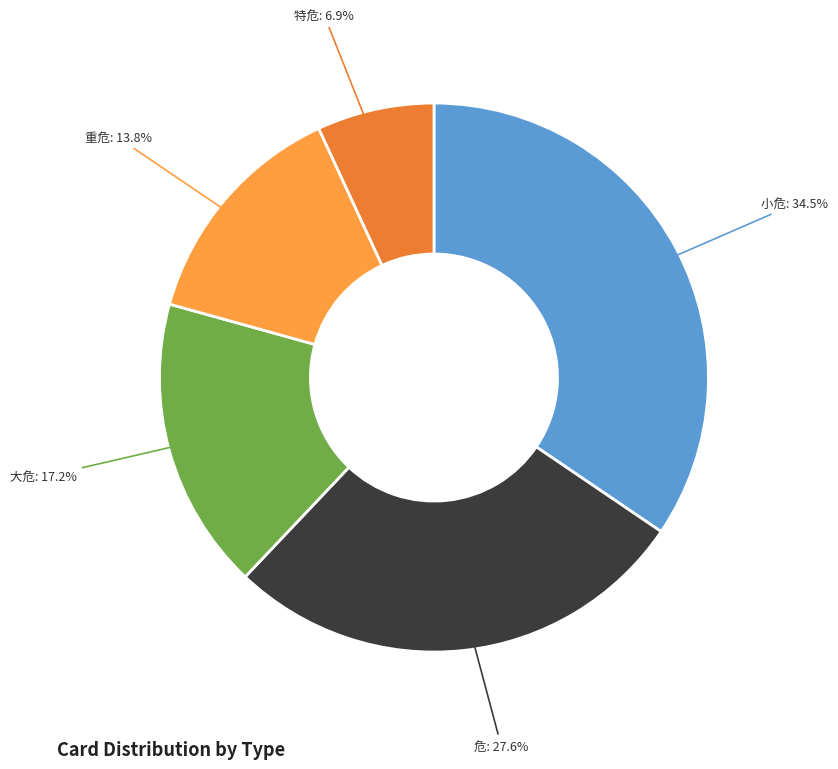

How many slices are in this pie chart?

5